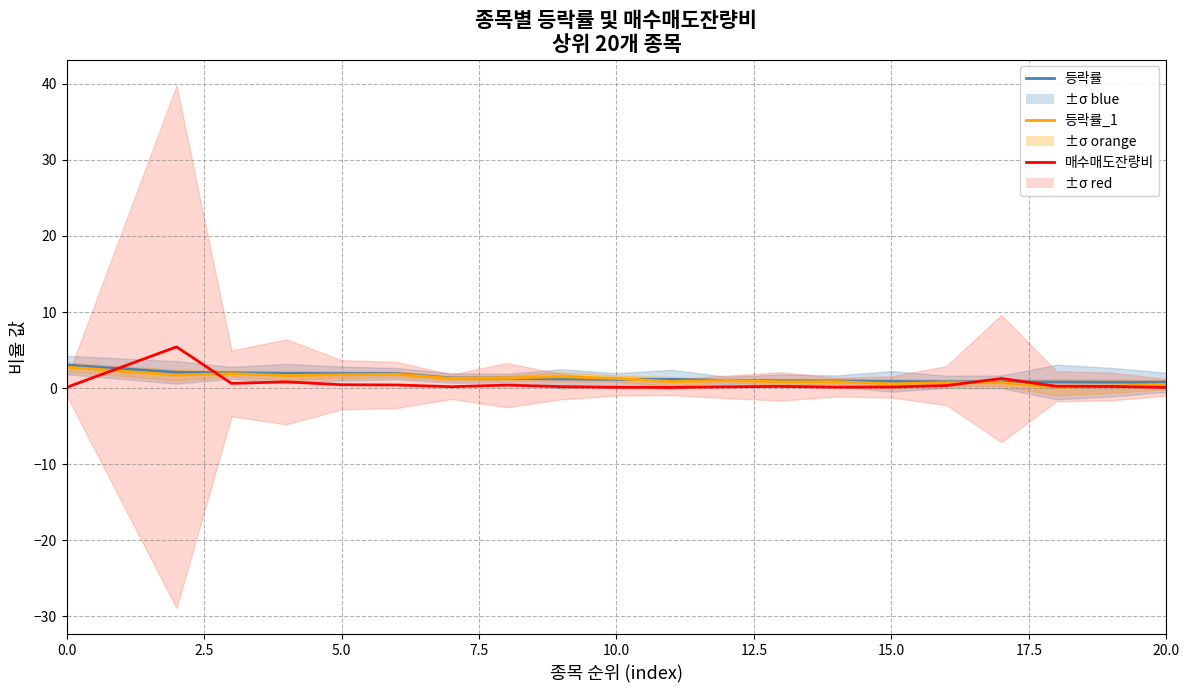

What is the spread (max minus min) of values at 5.0?

1.5